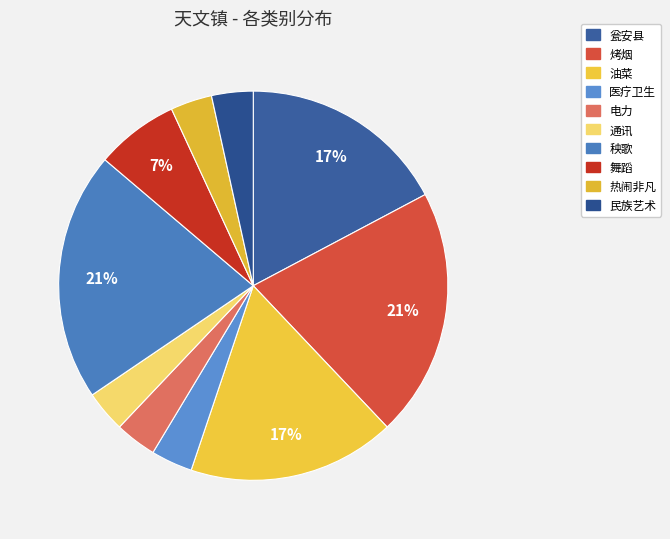

What is the ratio of the value at 秧歌 to the value at 油菜?

1.2